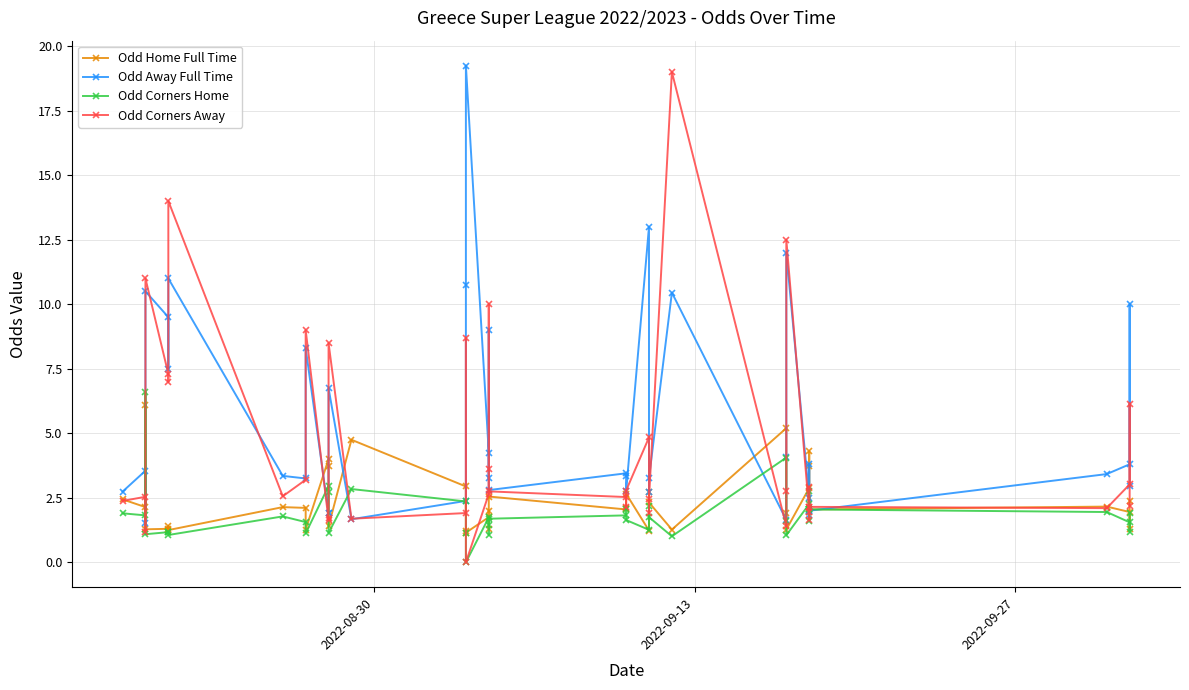

The value of Odd Away Full Time at 2022-09-13 is 5.6. True or false?

False